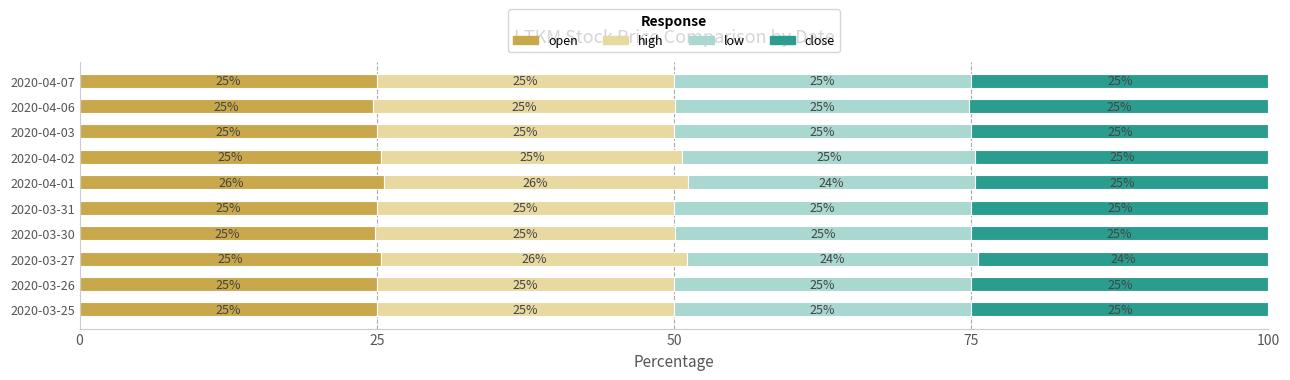

What is the average value of the open series?

25.1